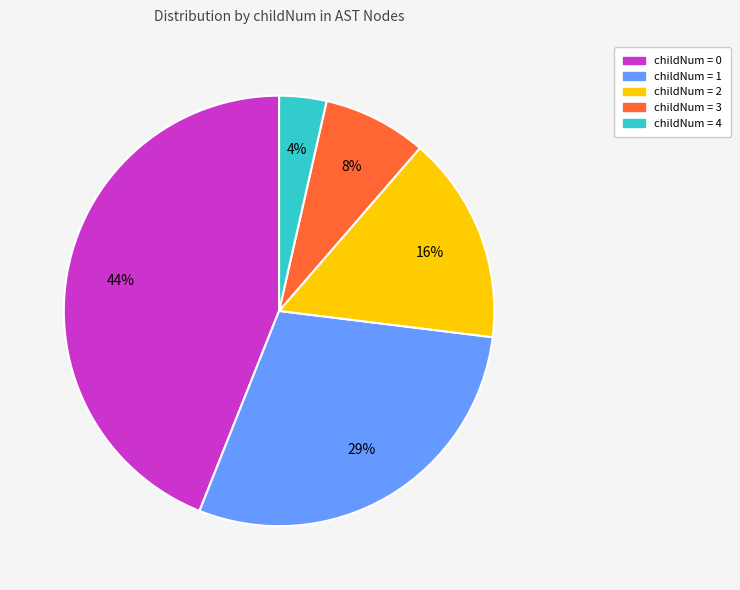

Does any single category account for the majority?

No